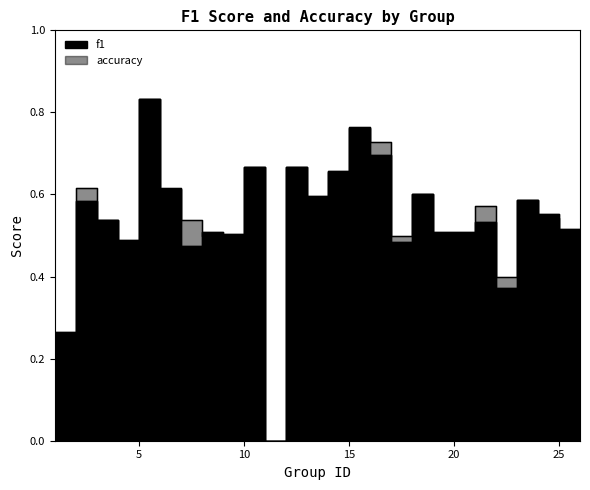

Rank the series by their maximum value, from lowest to highest.

f1, accuracy